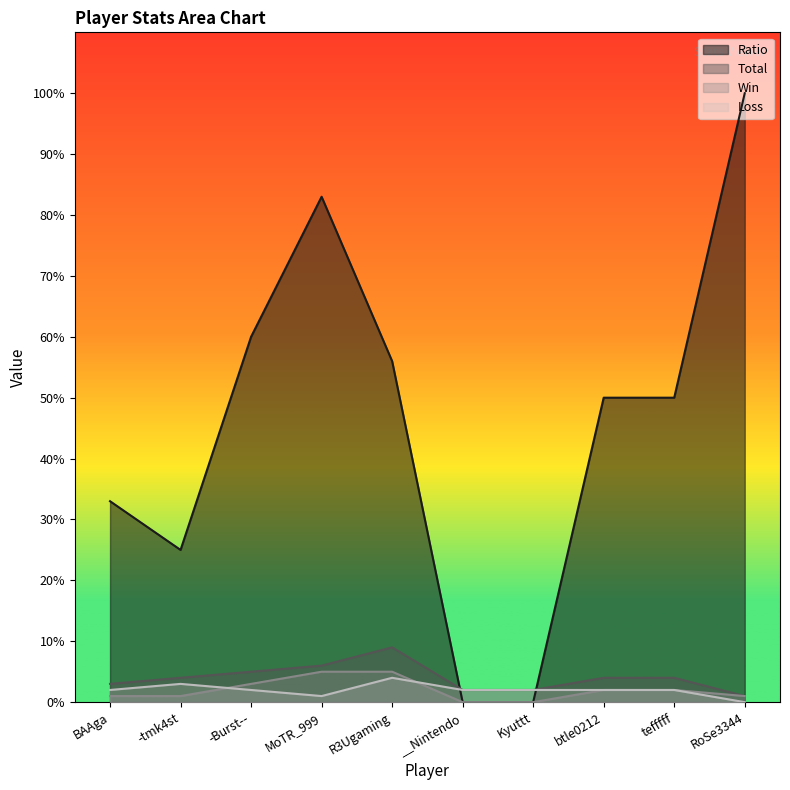

What is the difference between the highest and lowest values at RoSe3344?

100